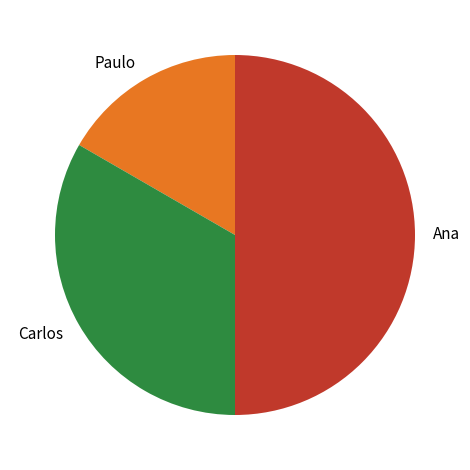

Rank the categories by value from lowest to highest.

Paulo, Carlos, Ana